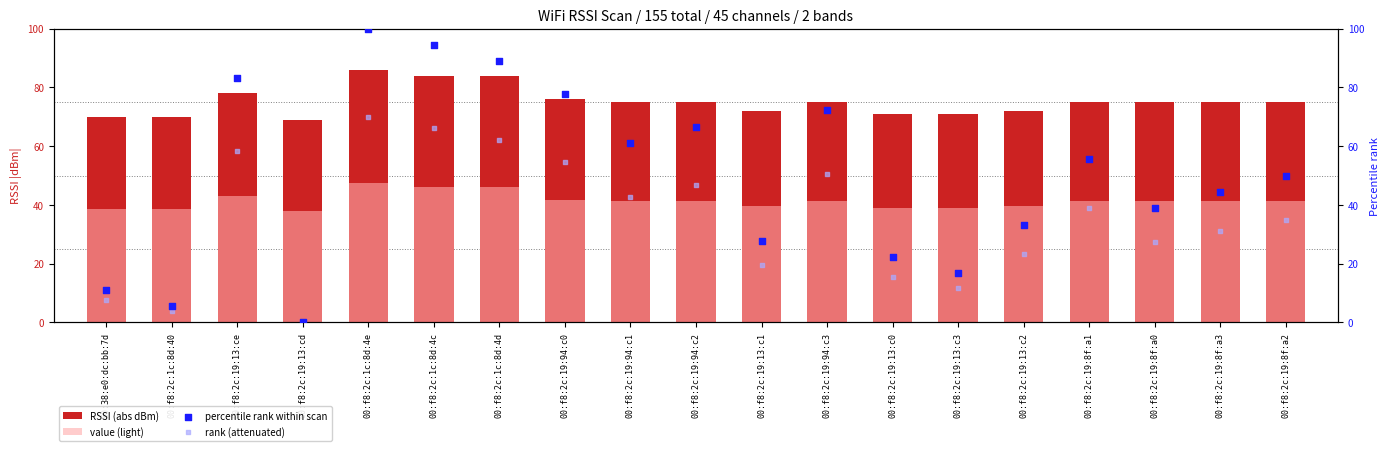

Which series has the widest spread of Y values?

percentile rank within scan